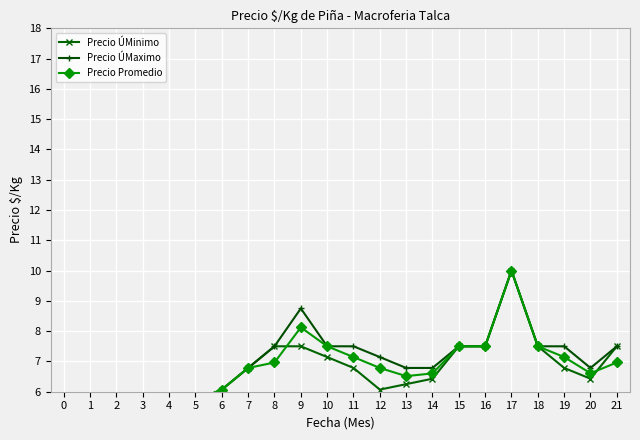

True or false: Precio ÚMinimo has more than 1 interior local peaks.

False